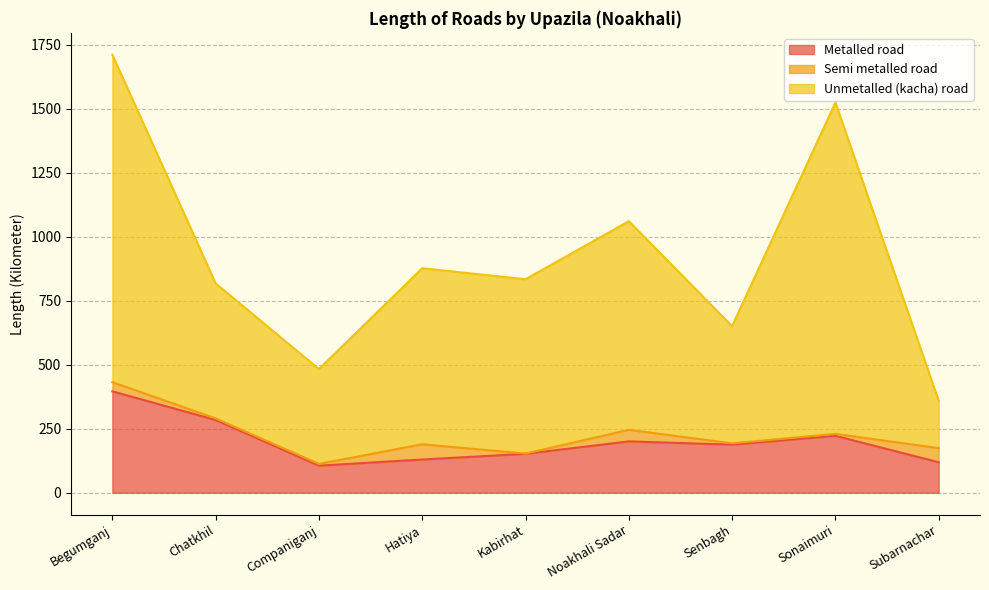

What is the label of the 8th point from the right?

Chatkhil